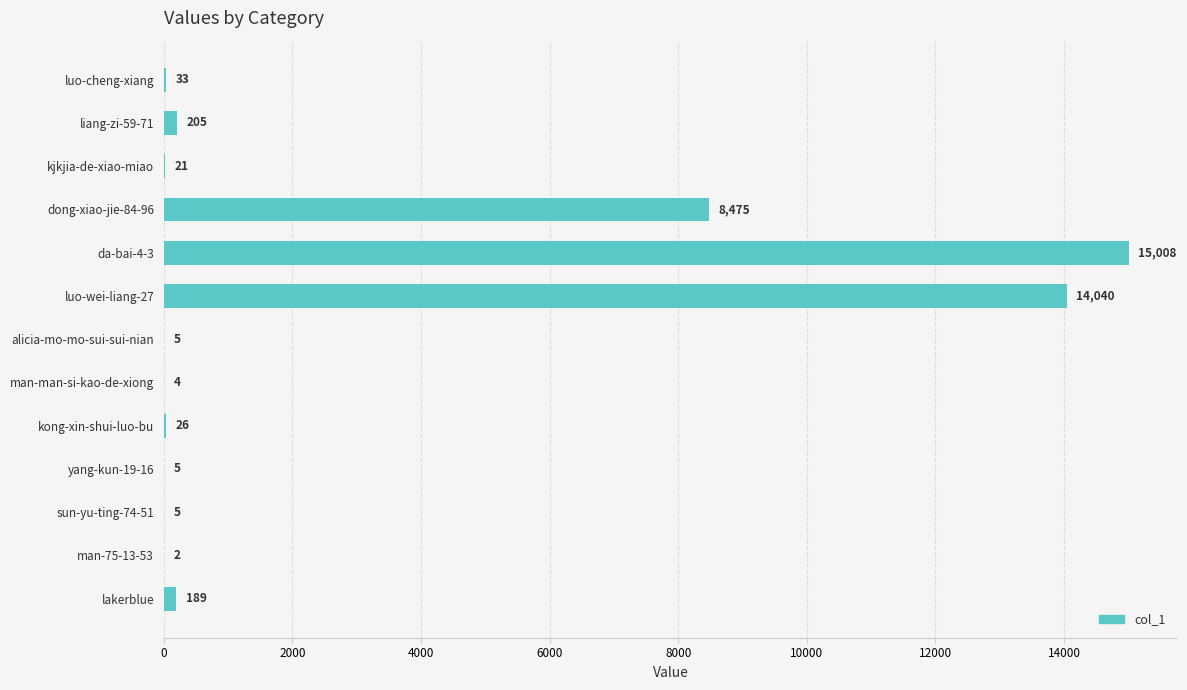

Is it true that the value at dong-xiao-jie-84-96 is 11266?

False